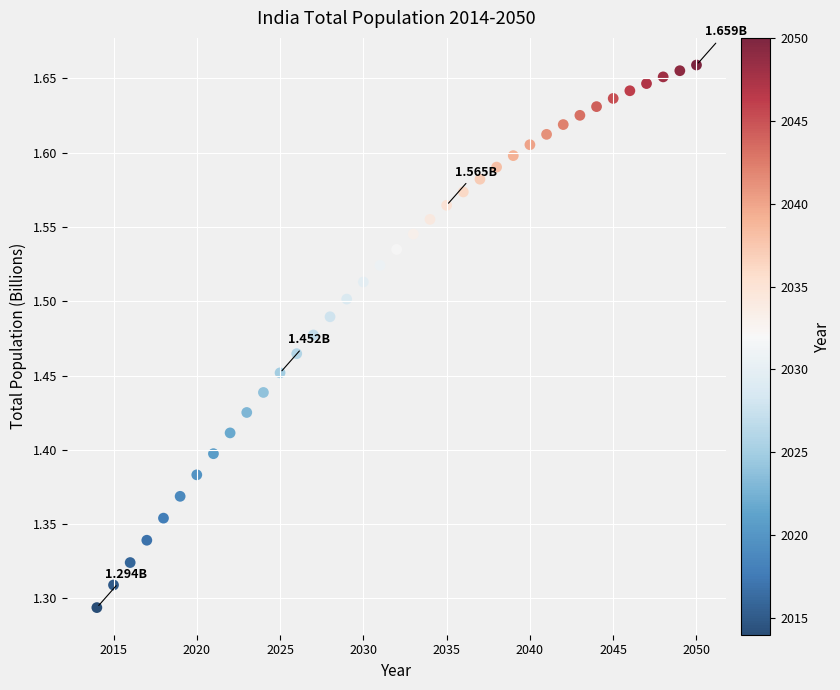

What is the range of Y values (max minus min)?

0.4